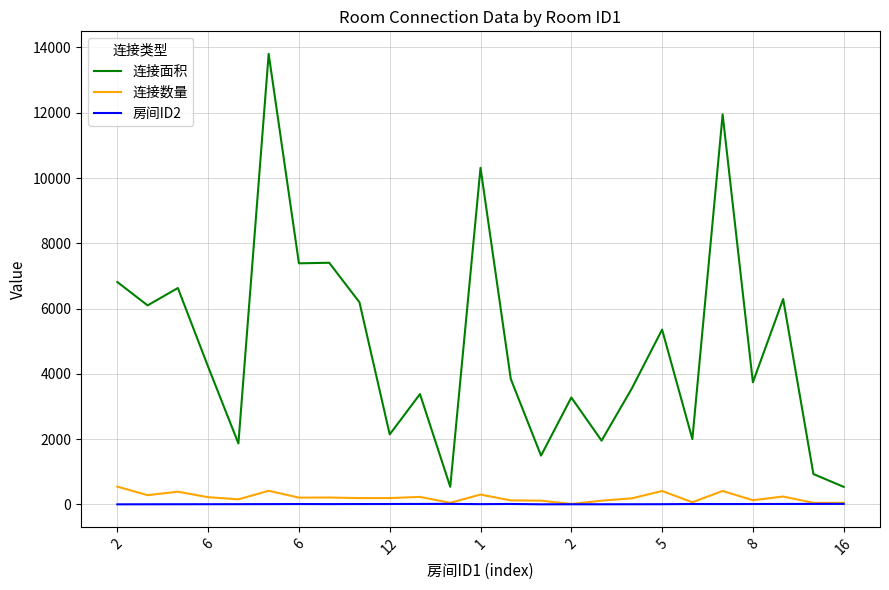

Which series has the largest range (max minus min)?

连接面积